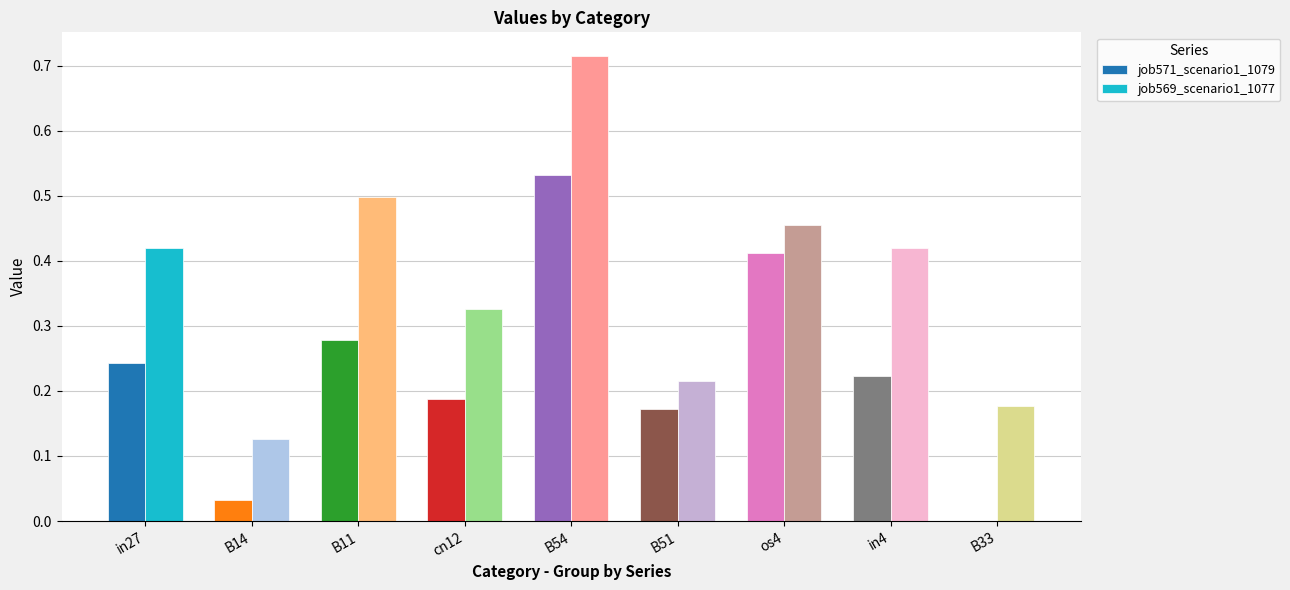

What is the total value across all series at in4?

0.6